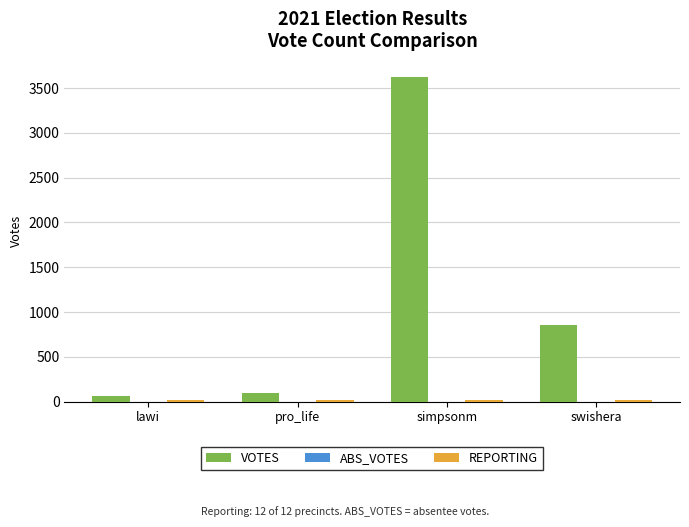

The value of VOTES at swishera is 860. True or false?

True